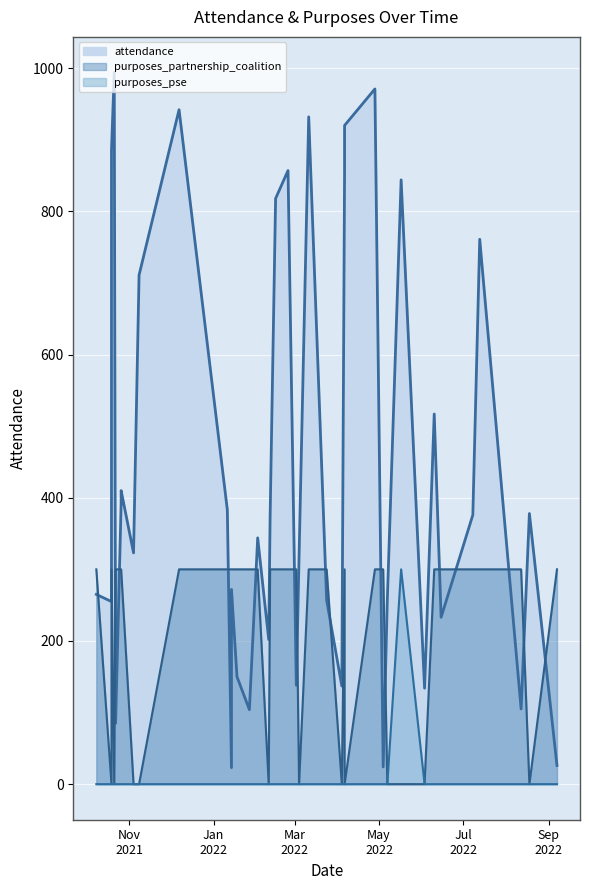

How many lines are shown in the chart?

3